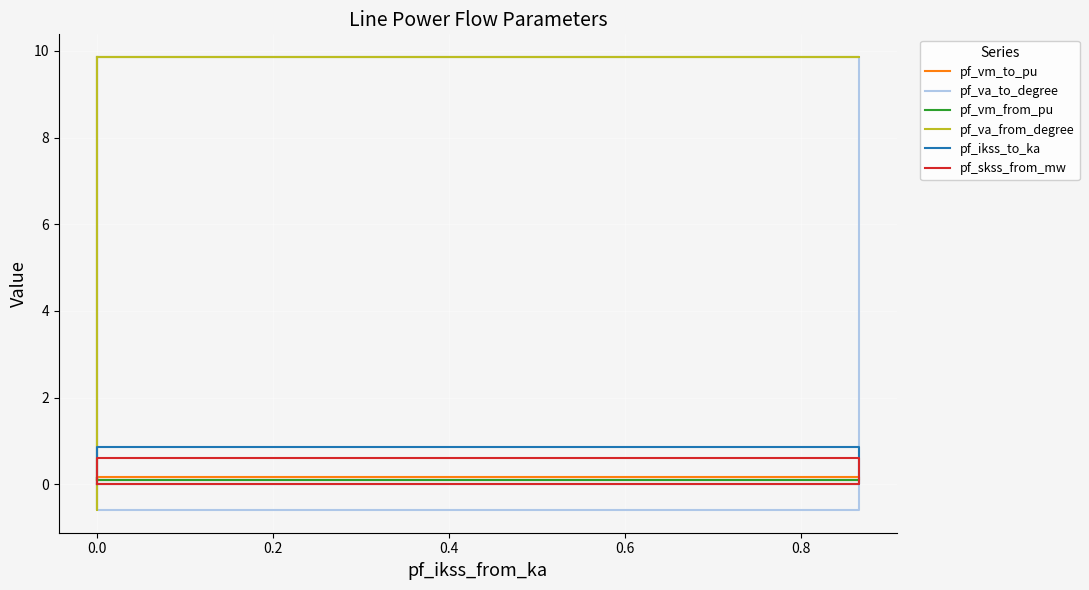

What are all the series names shown in the legend?

pf_vm_to_pu, pf_va_to_degree, pf_vm_from_pu, pf_va_from_degree, pf_ikss_to_ka, pf_skss_from_mw